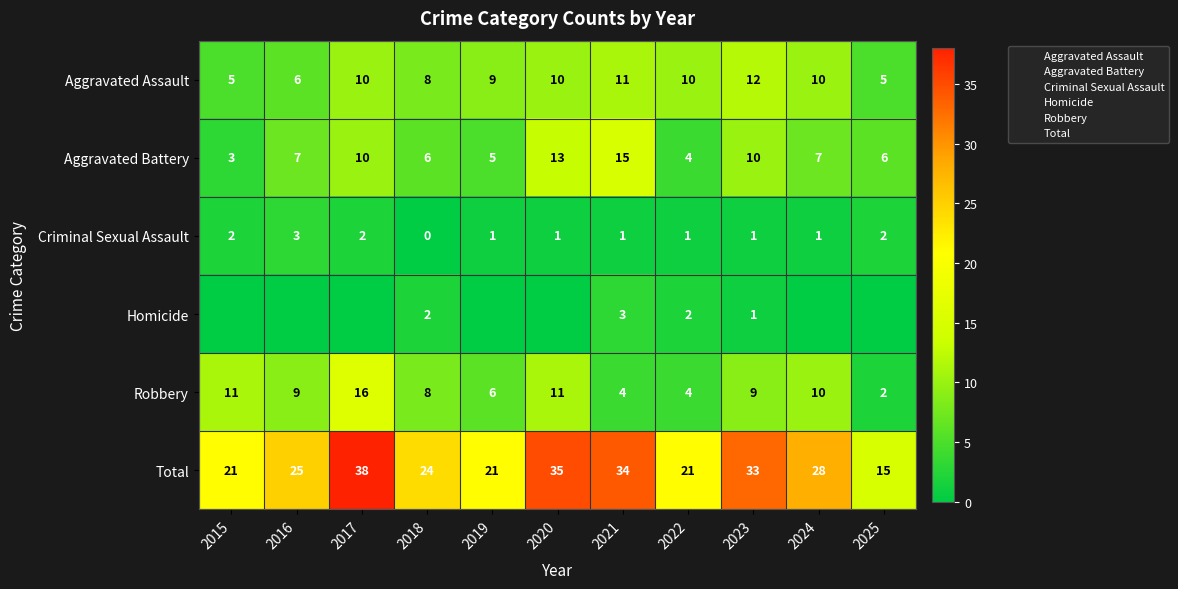

Rank the categories by Total value from lowest to highest.

2025, 2015, 2019, 2022, 2018, 2016, 2024, 2023, 2021, 2020, 2017